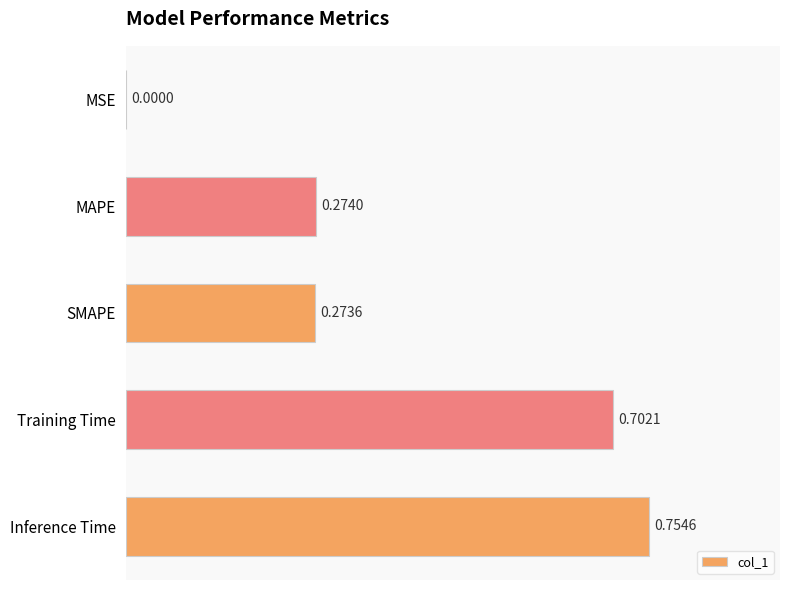

What is the sum of all values?

2.0